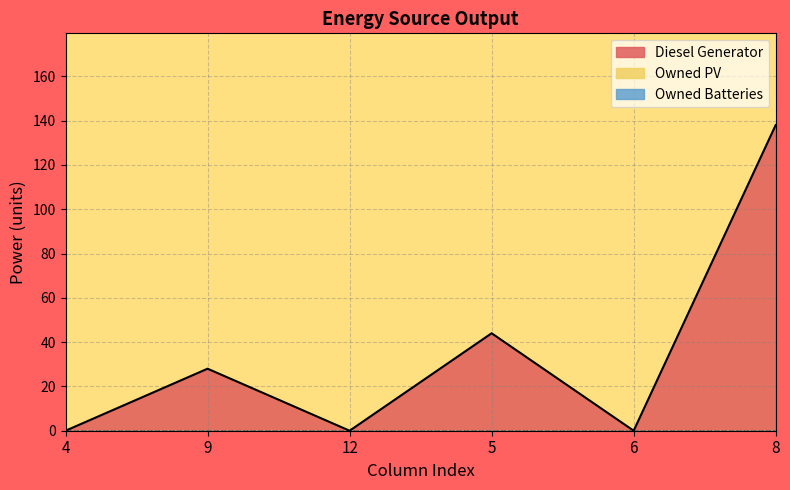

What is the value of the Diesel Generator point at the 6th from the left?

138.0